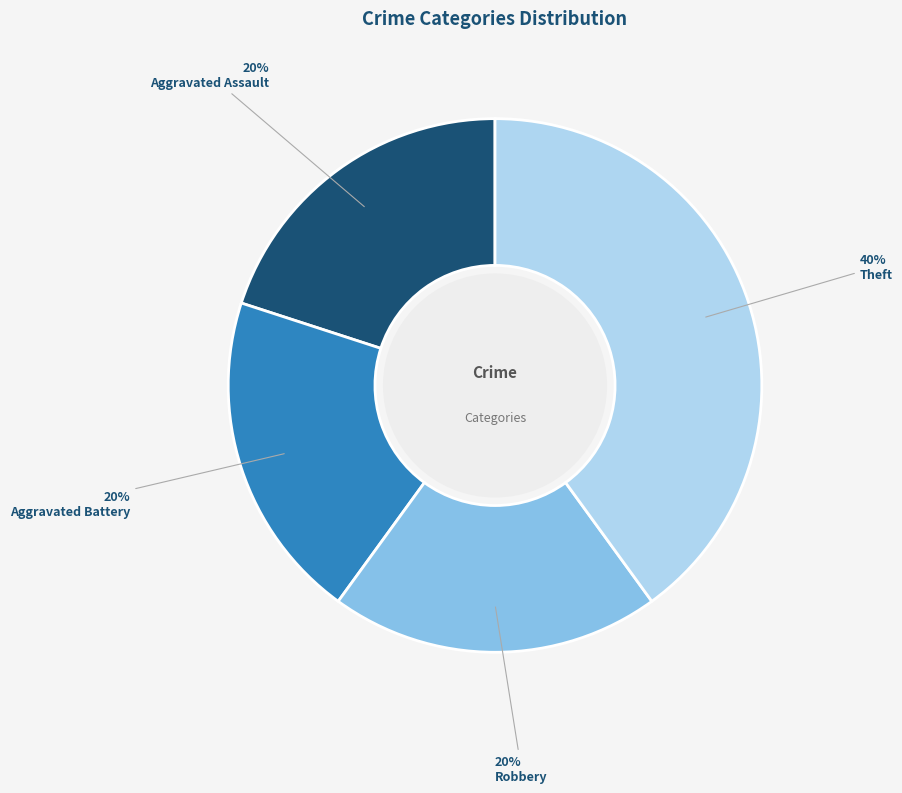

Is there a majority slice in this chart?

No